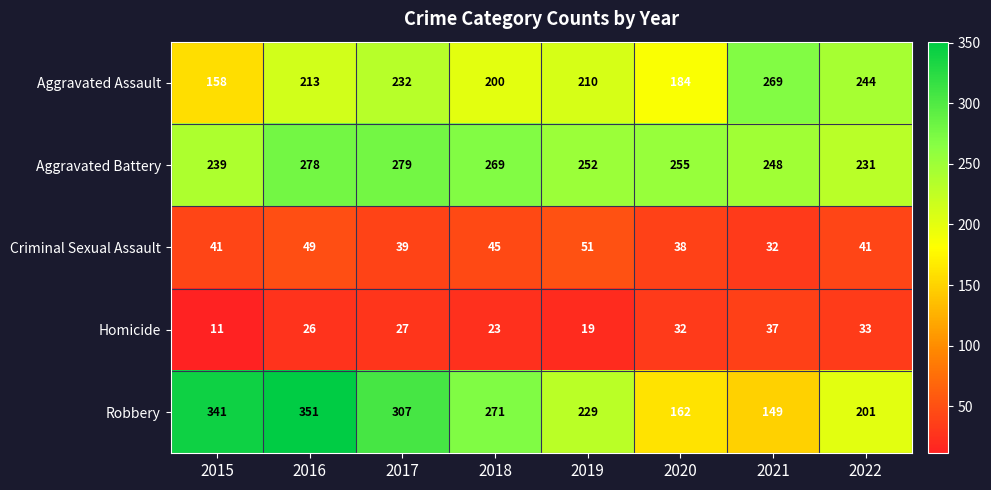

How many data points does each series have?

8